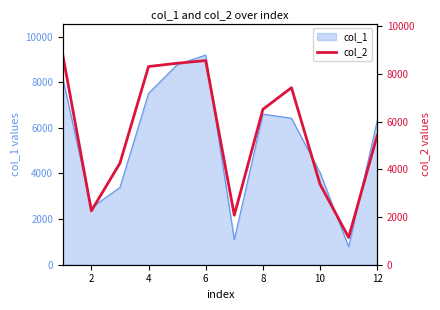

The value of col_1 at 10 is 6441. True or false?

False